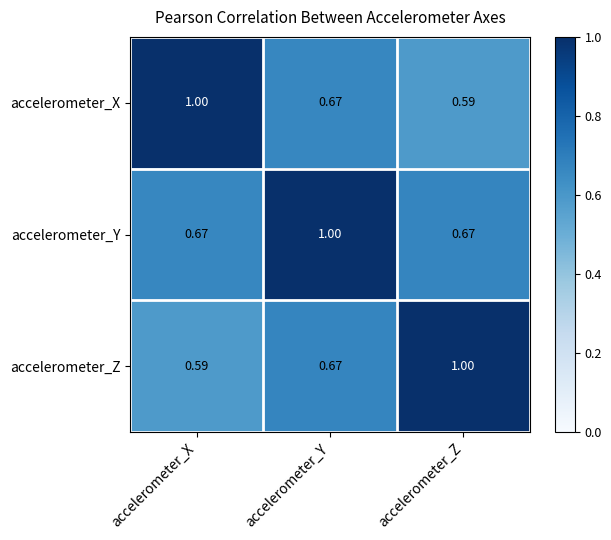

Is the value of accelerometer_X at accelerometer_Z greater than the value of accelerometer_Y at accelerometer_Y?

No